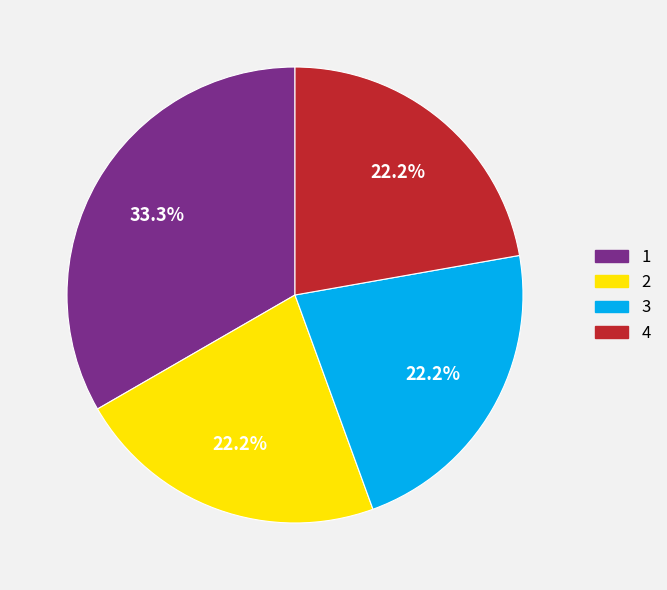

Is there any slice that represents more than half of the pie?

No